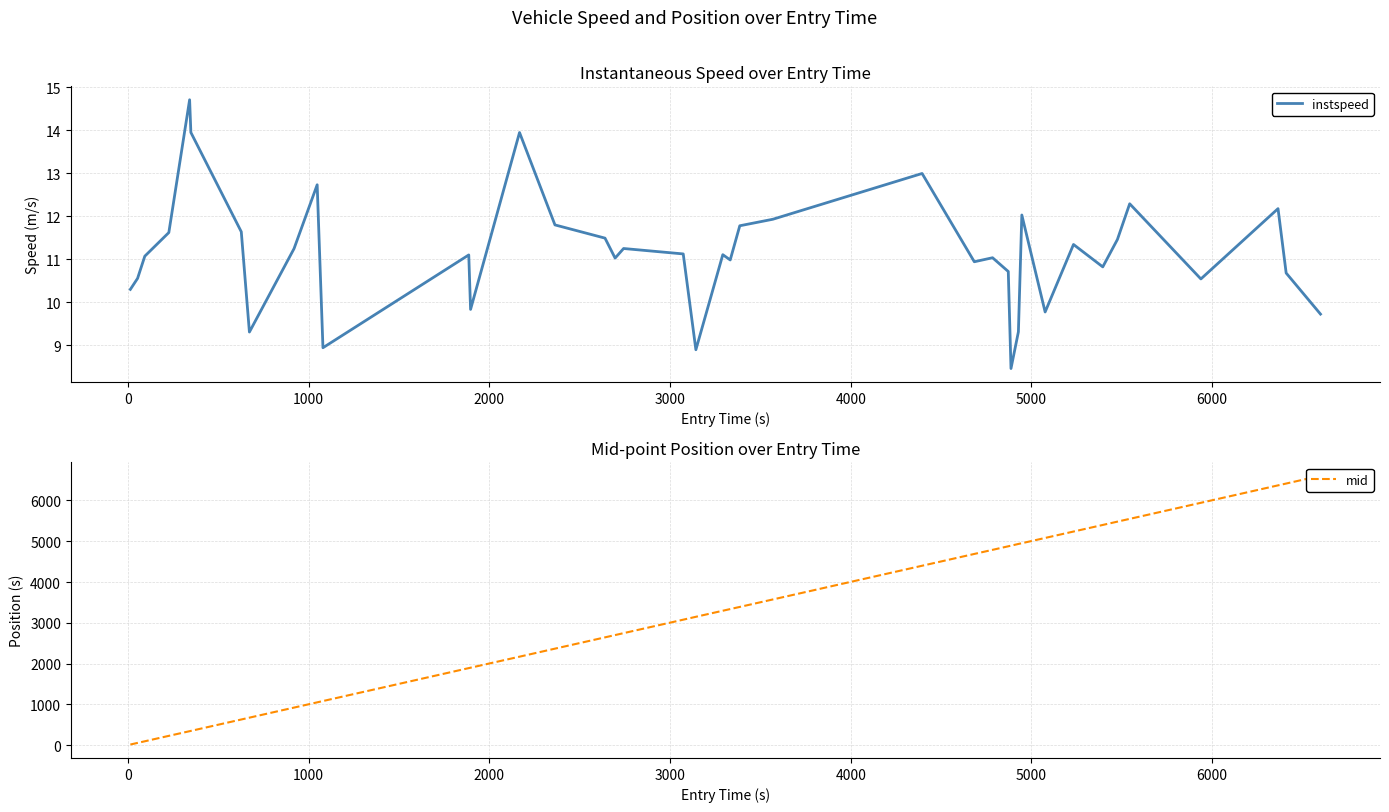

True or false: mid has more than 1 interior local peaks.

False